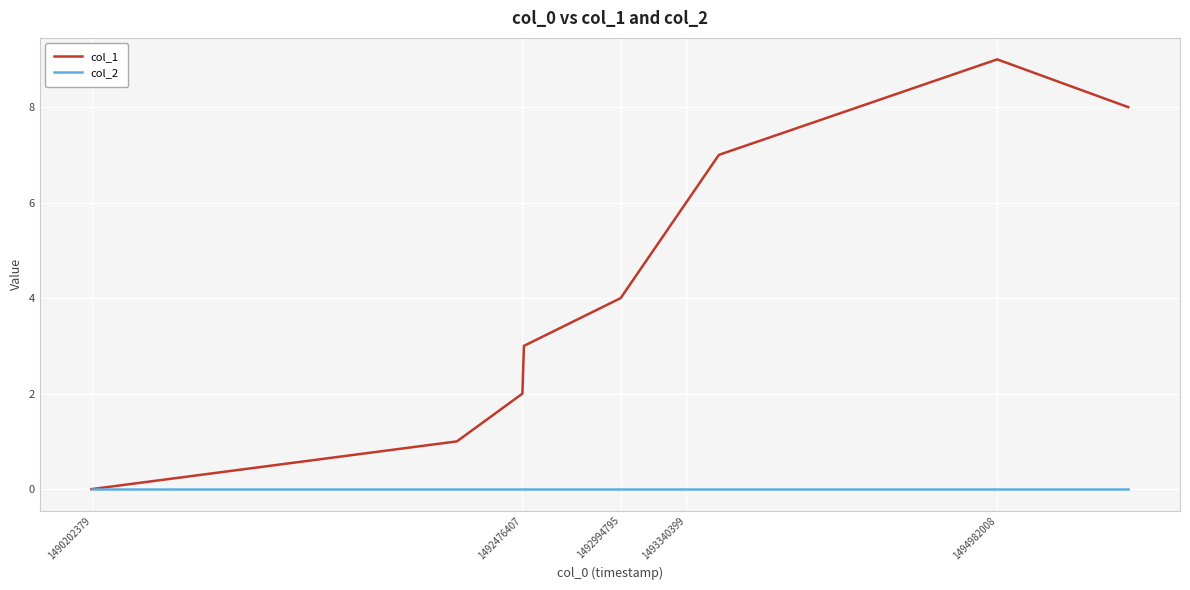

How many distinct data groups are displayed?

2